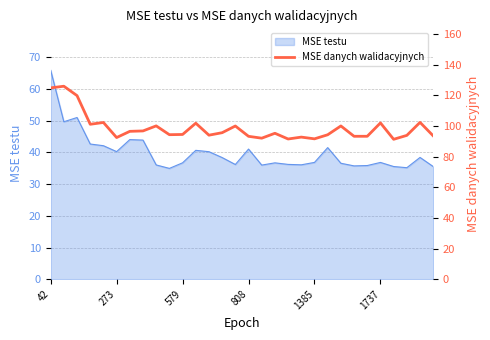

What is the highest value of the MSE testu series?

66.0